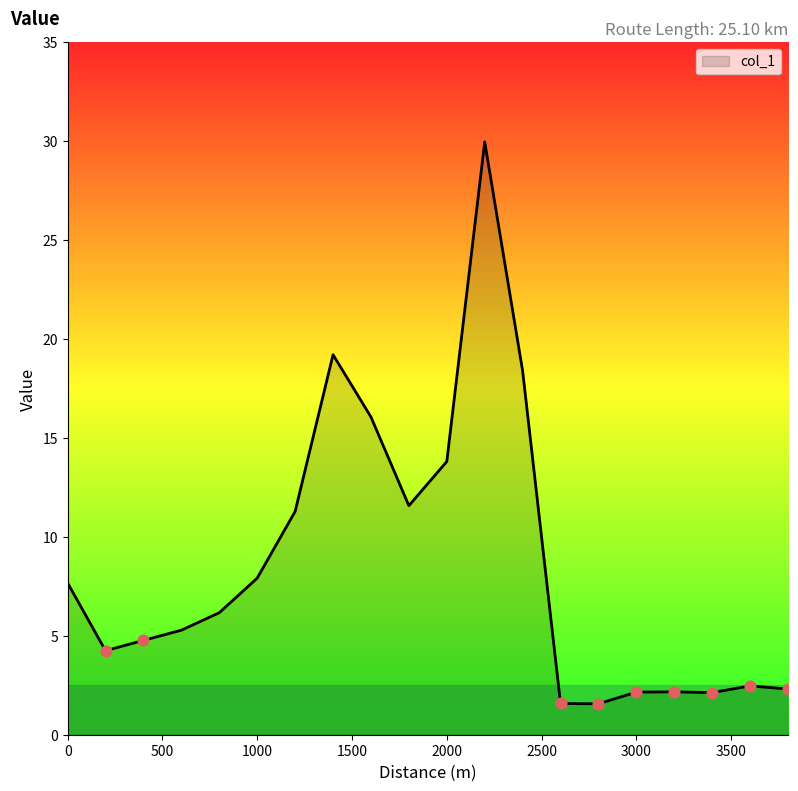

What is the maximum value shown in the chart?

30.0